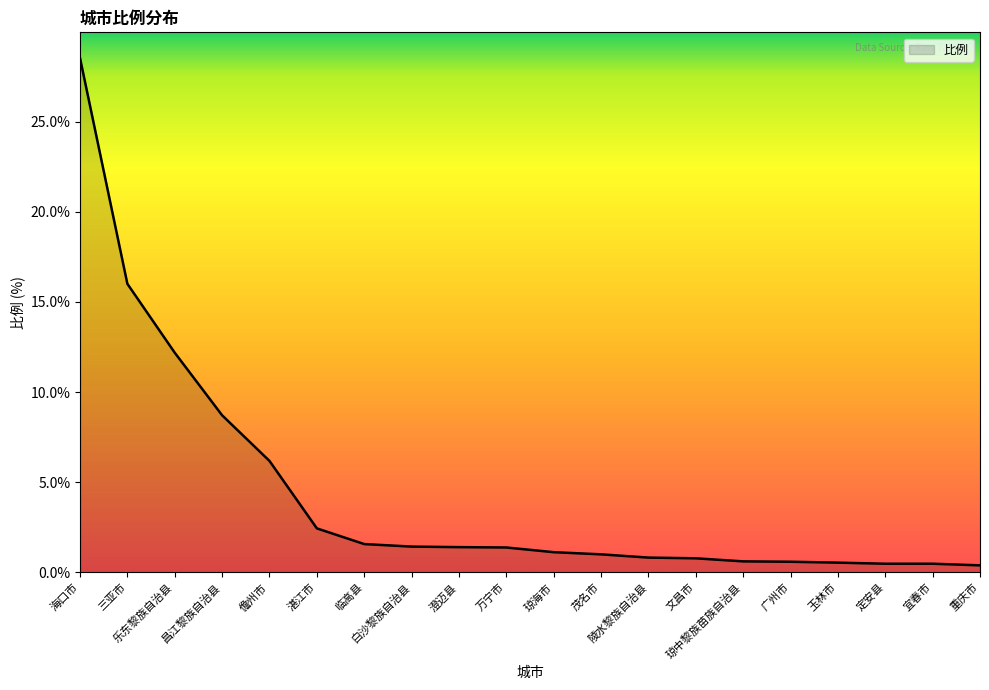

What is the greatest value displayed?

28.5